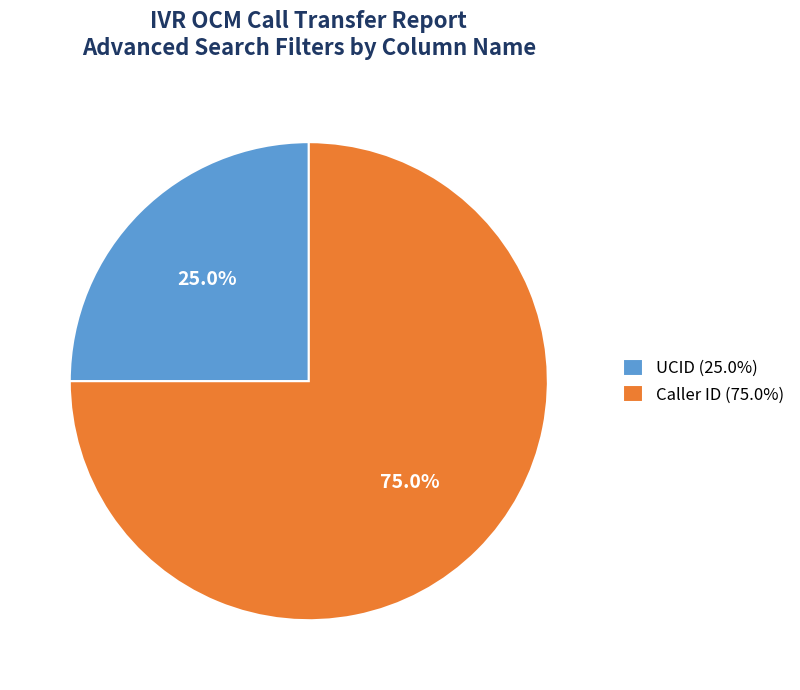

To the nearest percent, what is the difference between the UCID and Caller ID slice percentages?

50%